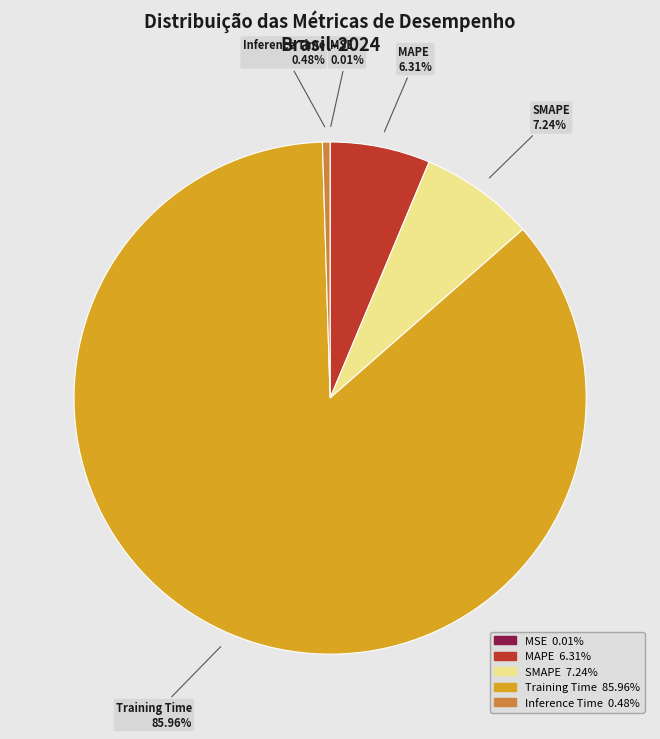

Is the sum of Inference Time and SMAPE greater than half?

No